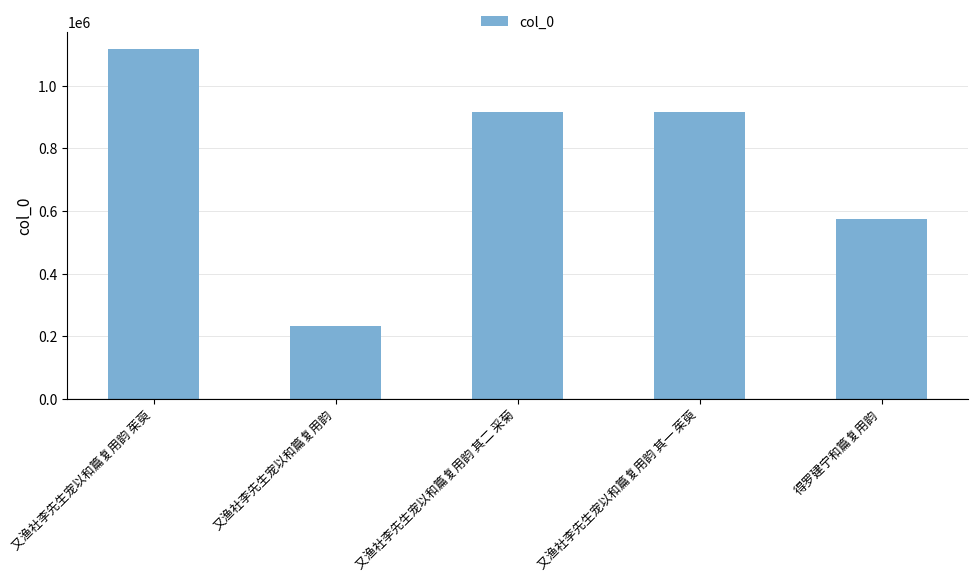

What is the change in value from 又渔社李先生宠以和篇复用韵 其一 茱萸 to 得罗建宁和篇复用韵?

-342913